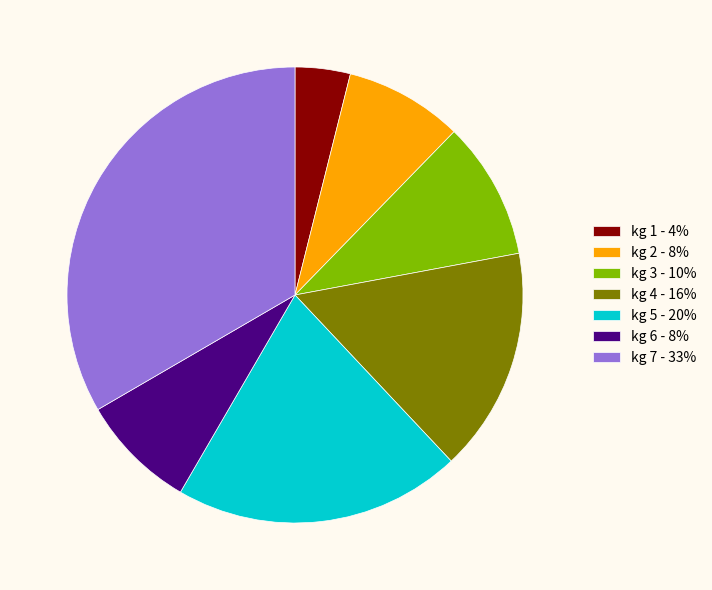

How many slices are in this pie chart?

7